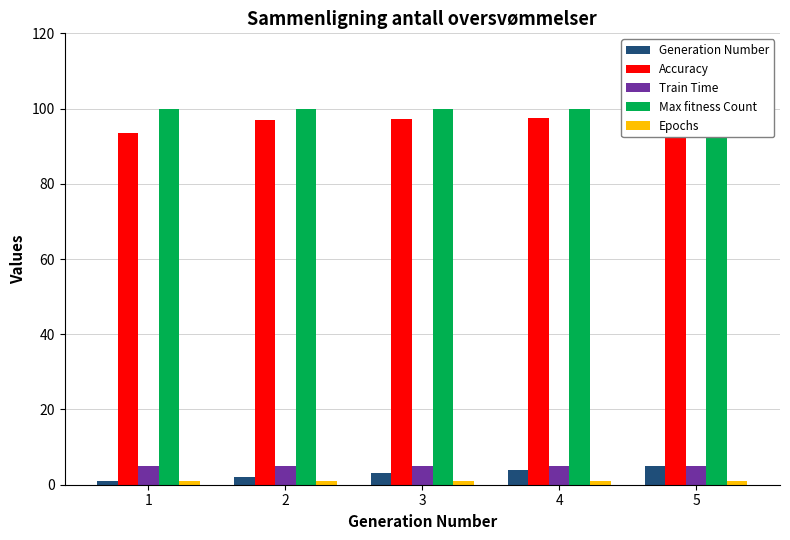

Read the Generation Number value at 4.

4.0